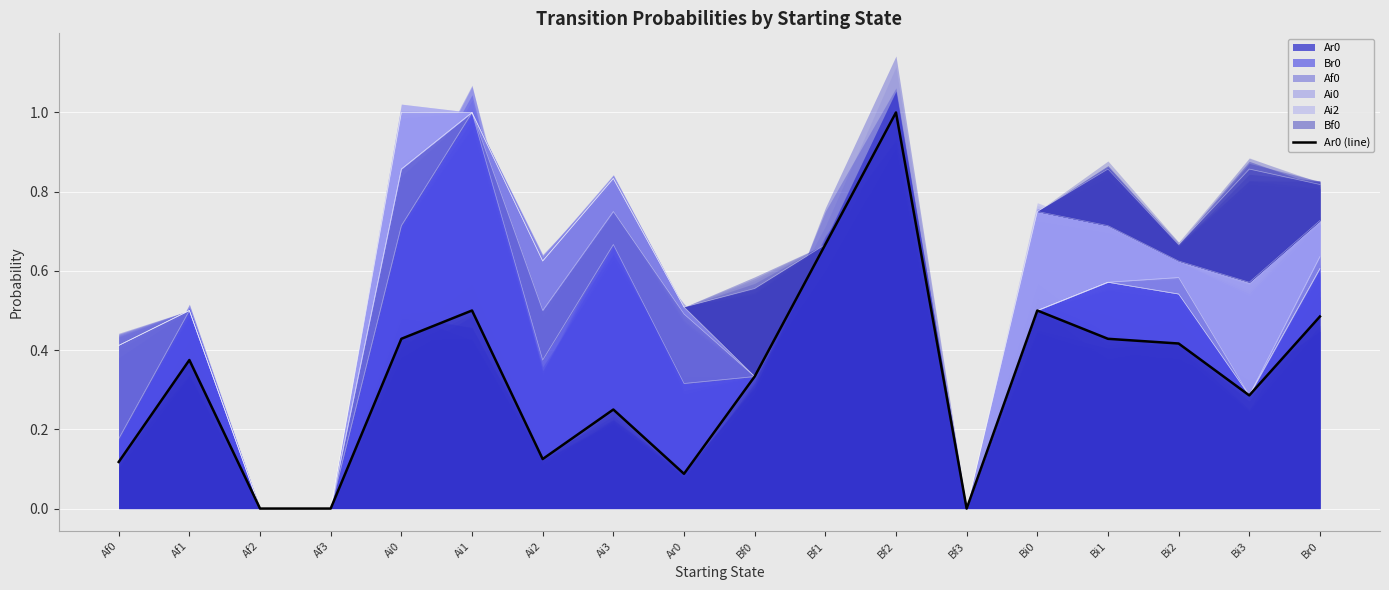

The chart shows a value of 0.1 at Bf0. True or false?

False